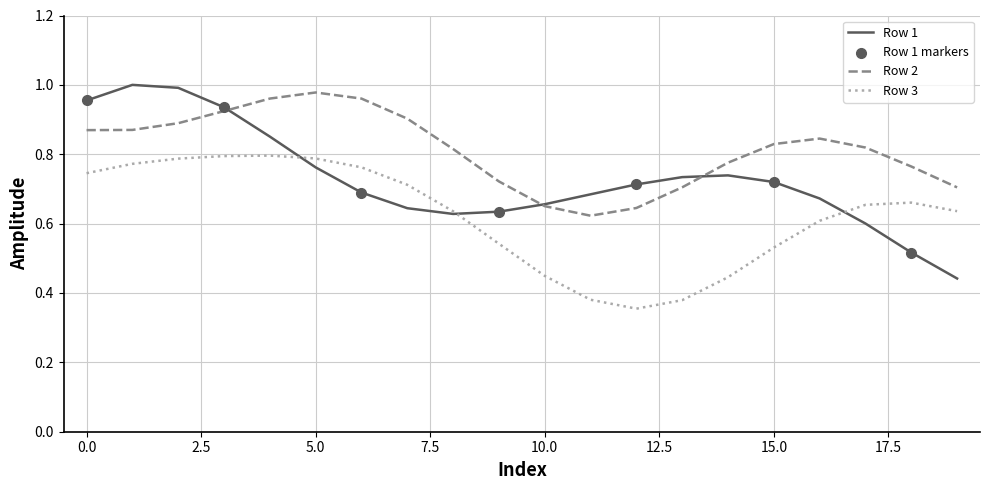

Which series has the largest total across all categories?

Row 2